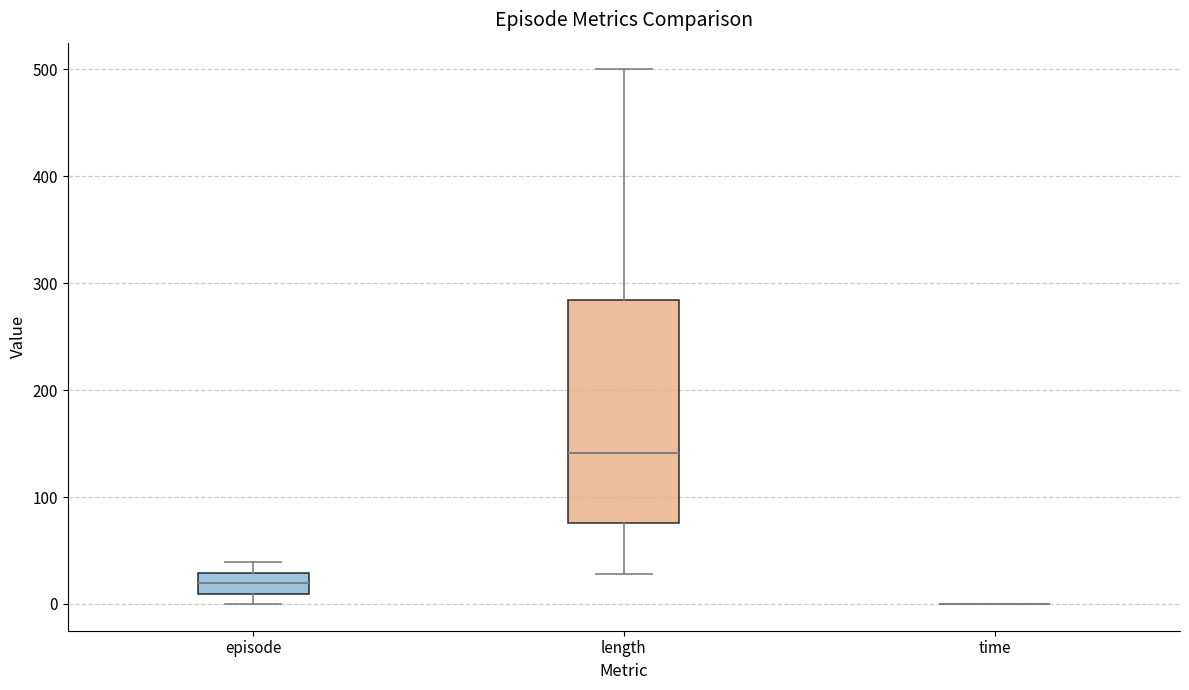

Where is the upper edge of the box for episode on the y-axis? The values are not printed on the chart, so give them approximately, as read against the axis.

30